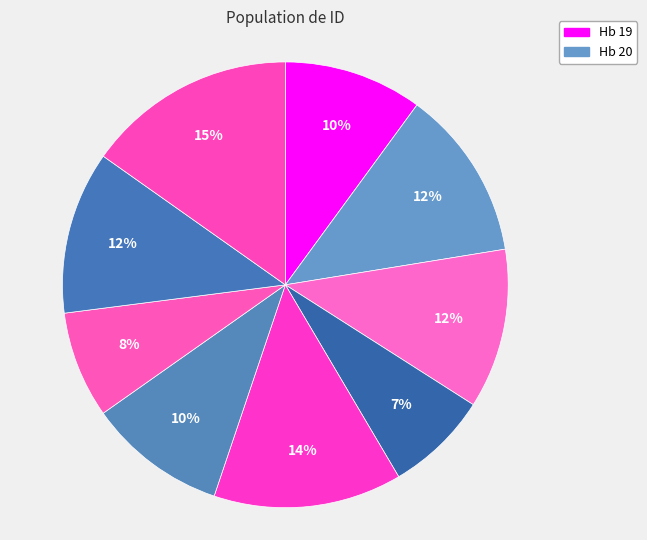

Rank the categories by value from lowest to highest.

Hb 50, Hb 23, Hb 19, Hb 30, S 17, Hb 26, Hb 20, Hb 28, Hb 27